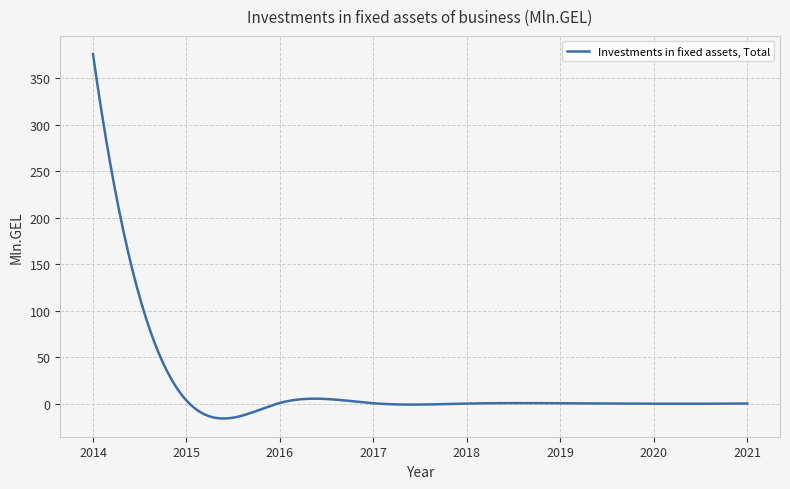

What is the difference between the maximum and minimum values?

391.6